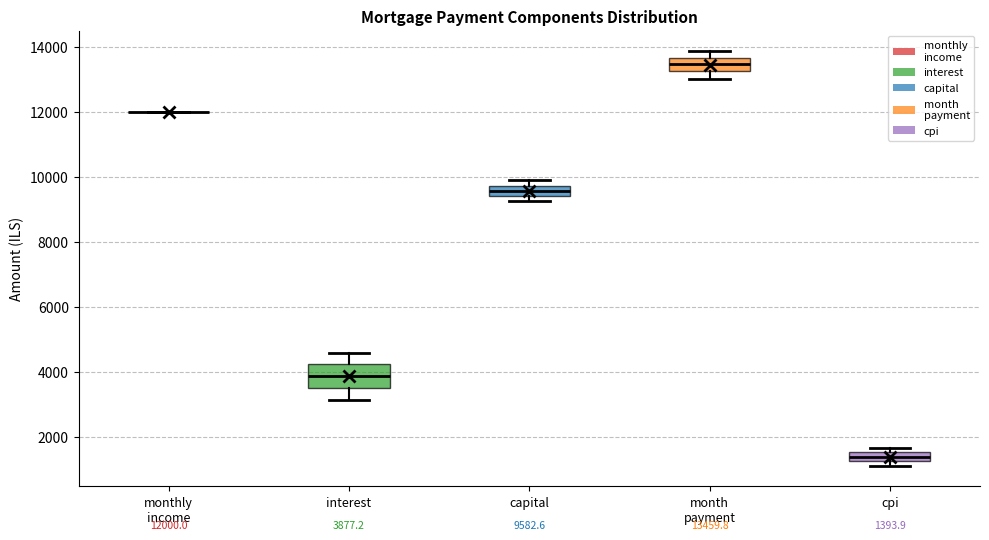

Comparing the boxes themselves (not the whiskers), which one is the tallest?

interest